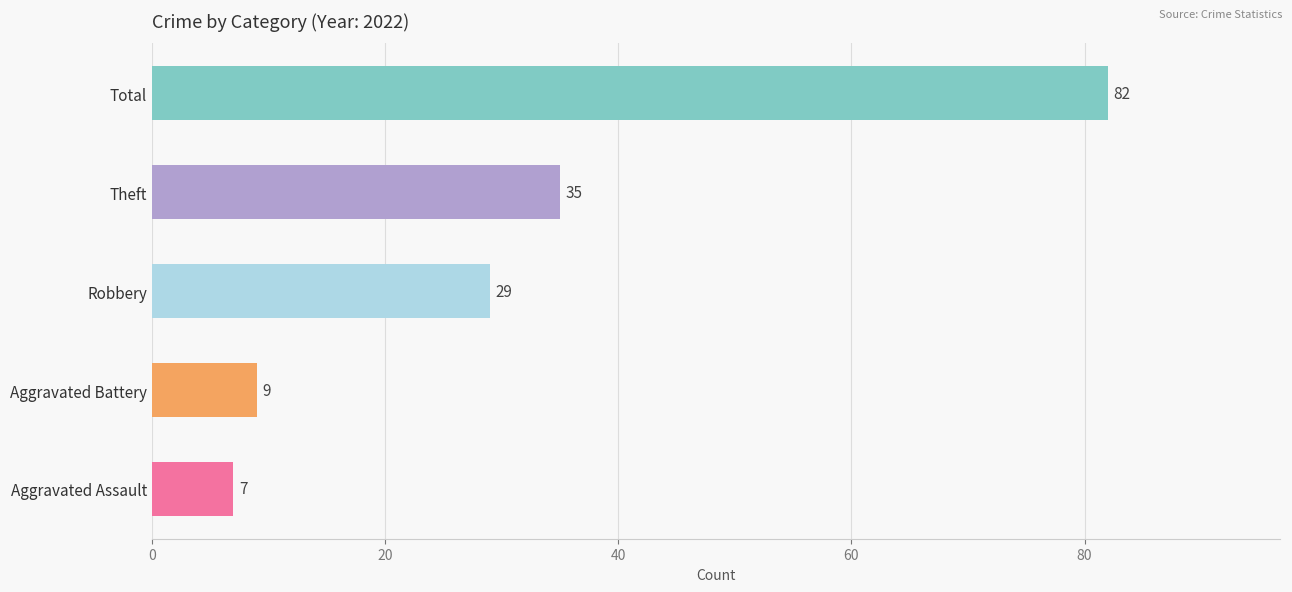

What is the difference between the maximum and minimum values?

75